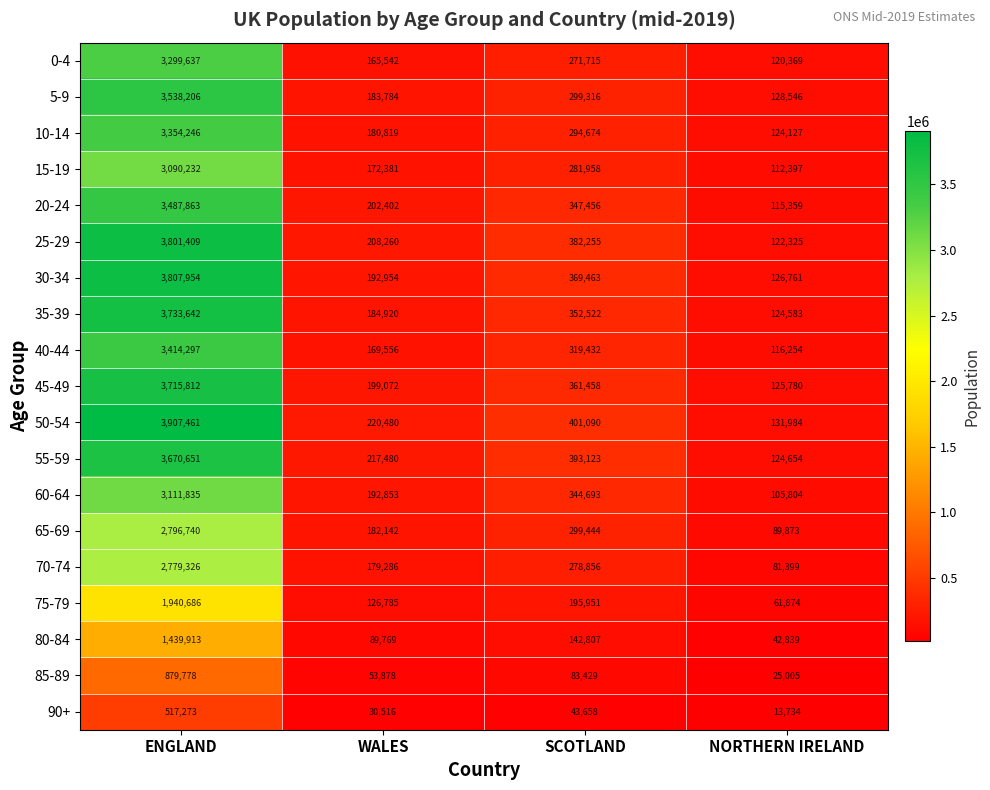

What is the difference between the highest and lowest values at SCOTLAND?

357432